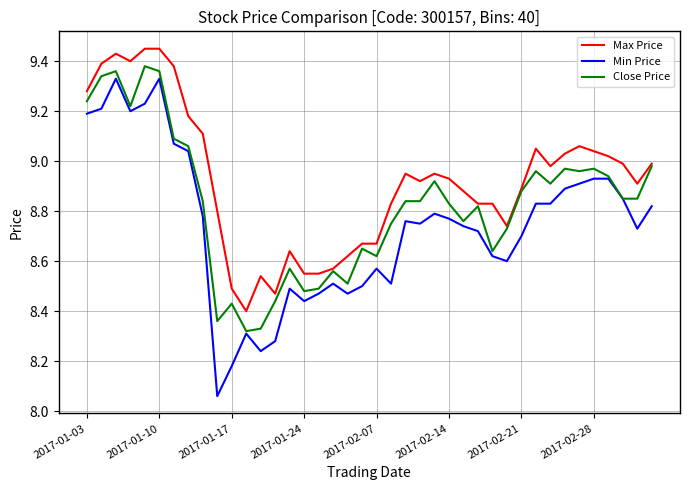

Which series has the largest range (max minus min)?

Min Price